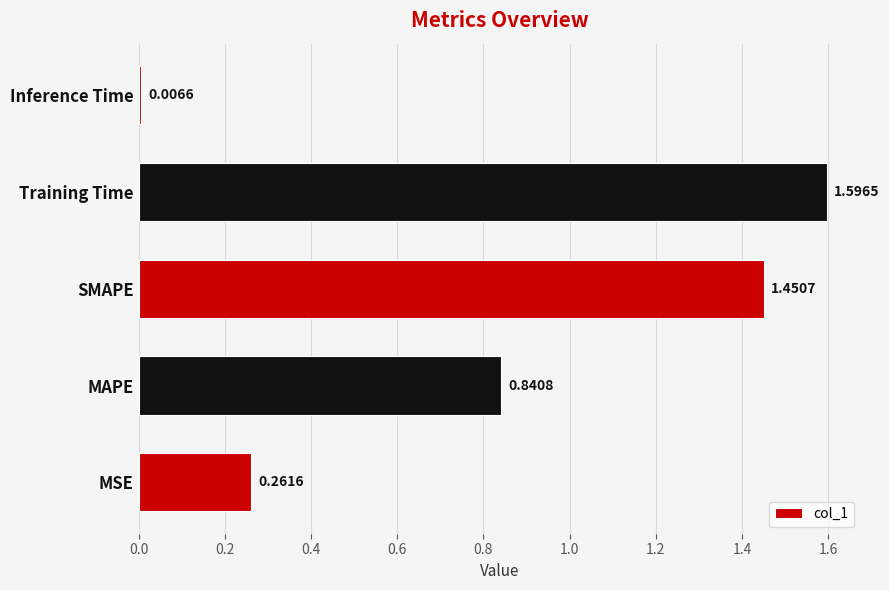

What is the change in value from SMAPE to Training Time?

+0.1